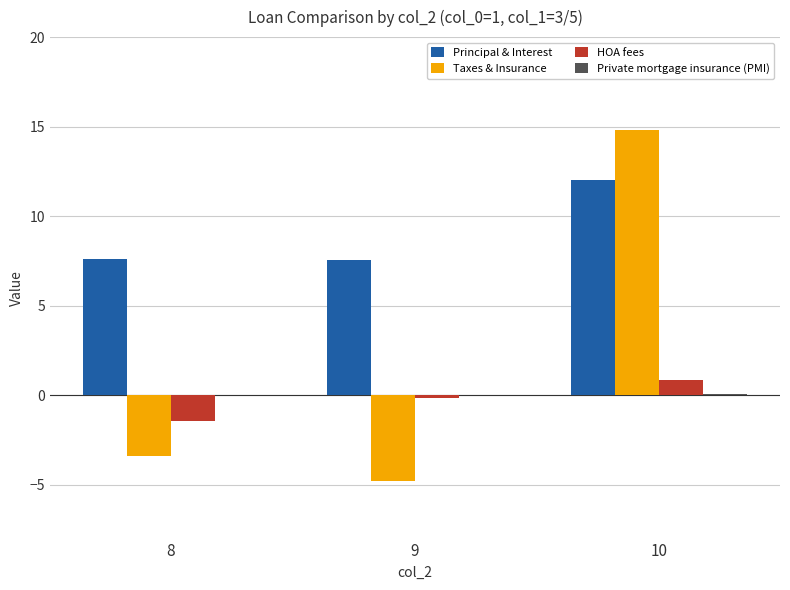

Count the number of data series in this chart.

4